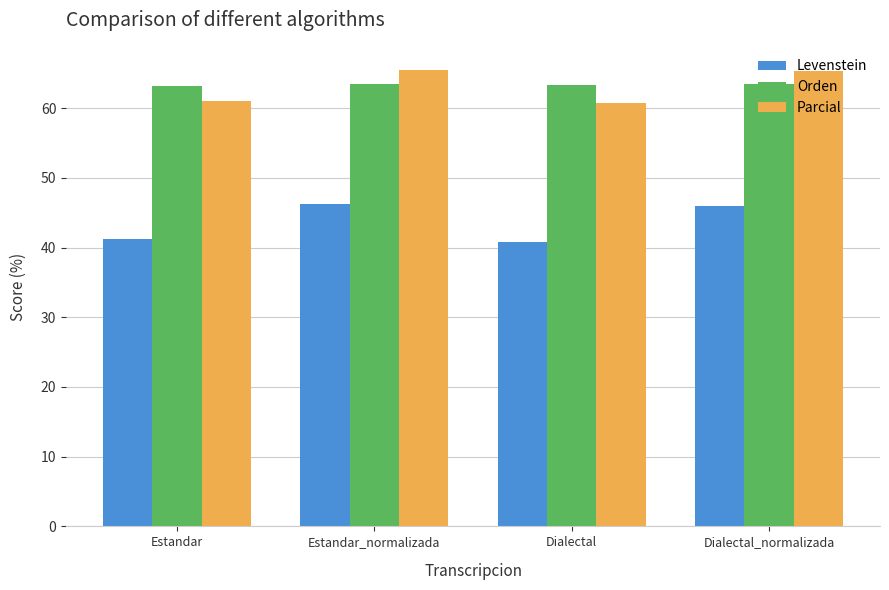

At how many categories does at least one series exceed 56?

4